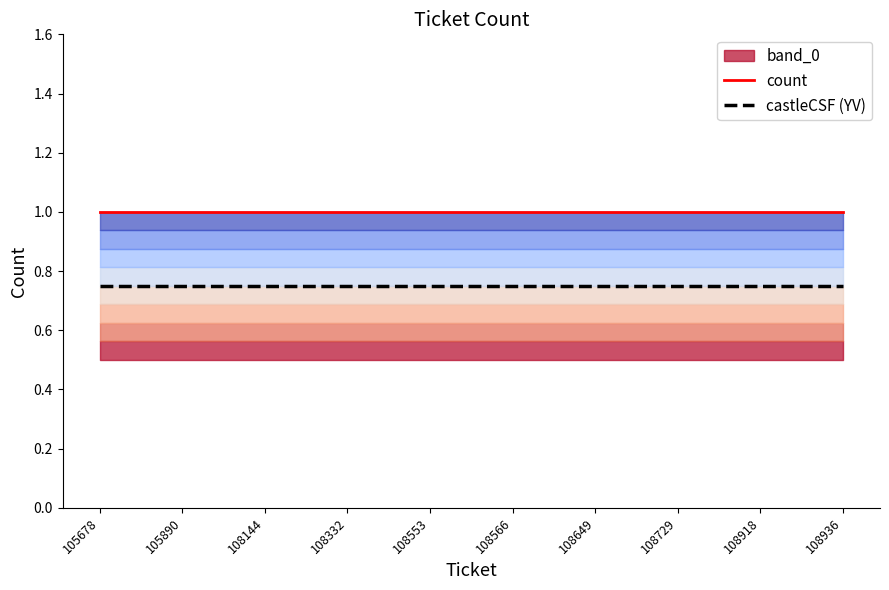

Reading left to right, what are all the values shown in this chart?

count: 1.0	1.0	1.0	1.0	1.0	1.0	1.0	1.0	1.0	1.0
castleCSF (YV): 0.8	0.8	0.8	0.8	0.8	0.8	0.8	0.8	0.8	0.8